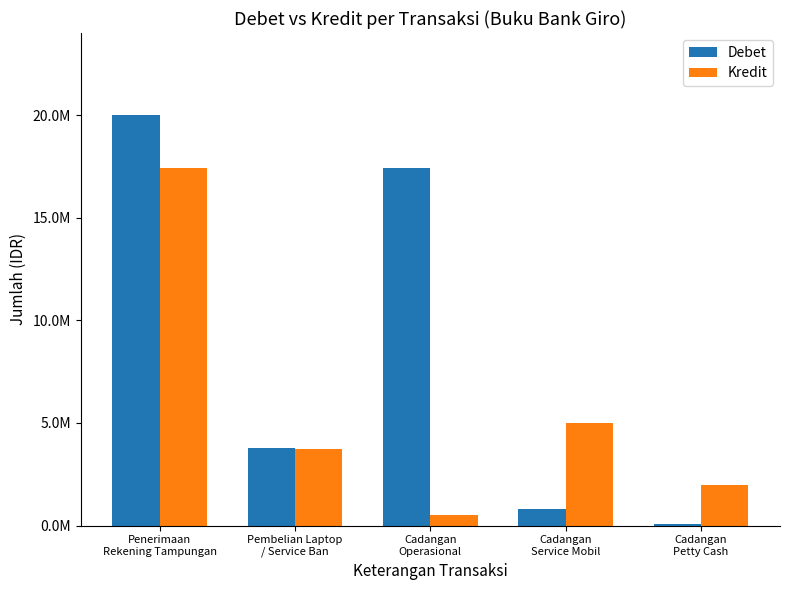

What is the difference between the Kredit values at Penerimaan
Rekening Tampungan and Cadangan
Petty Cash?

15400000